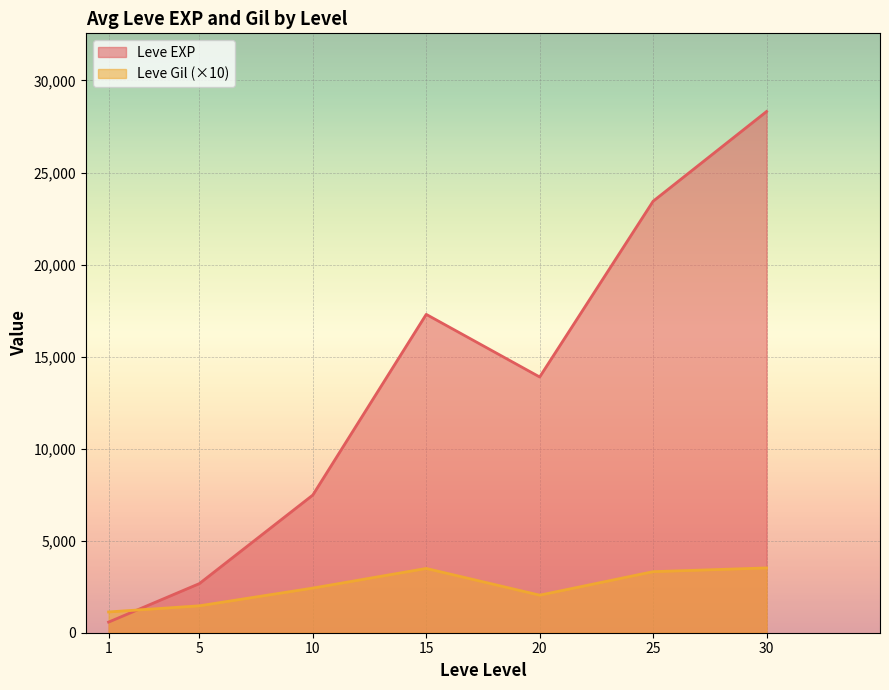

How many lines are shown in the chart?

2